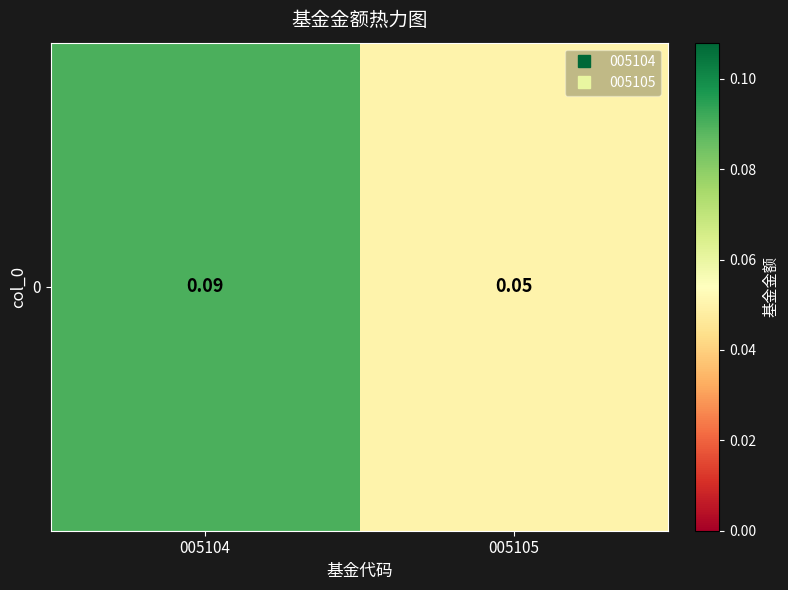

What is the sum of the values at 005105 and 005104?

0.1